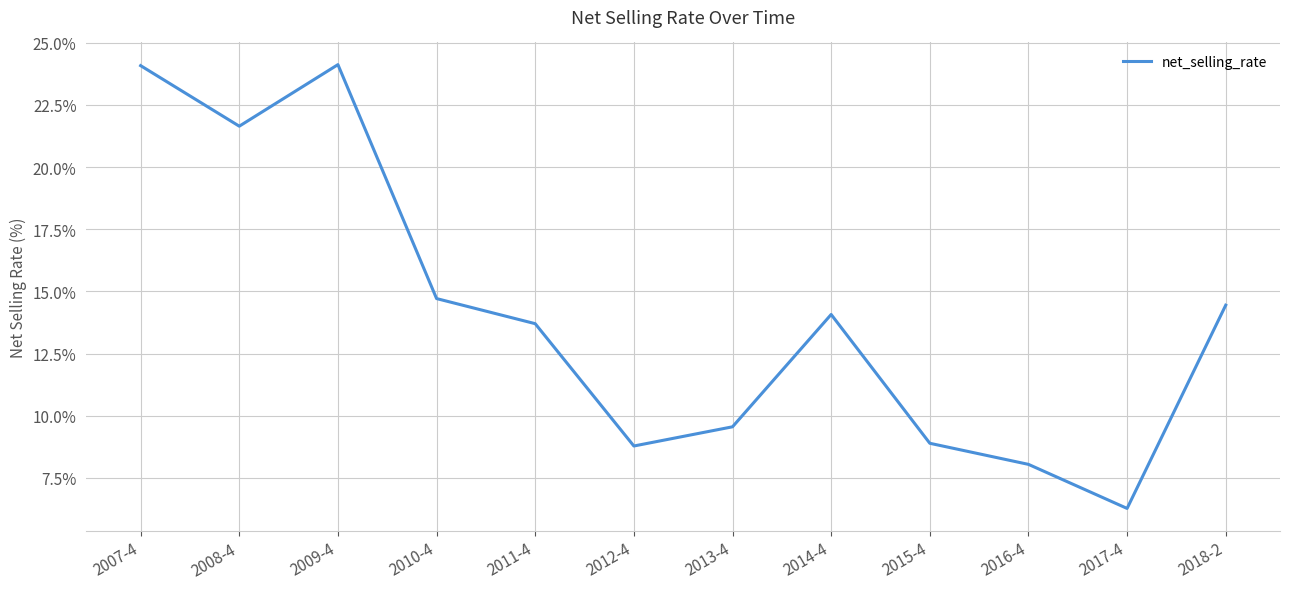

What is the minimum value shown in the chart?

6.3